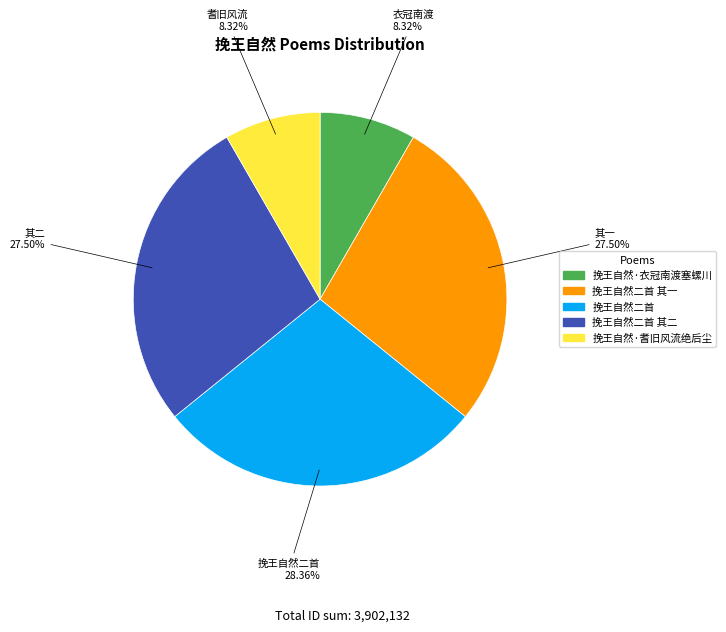

How many slices are in this pie chart?

5